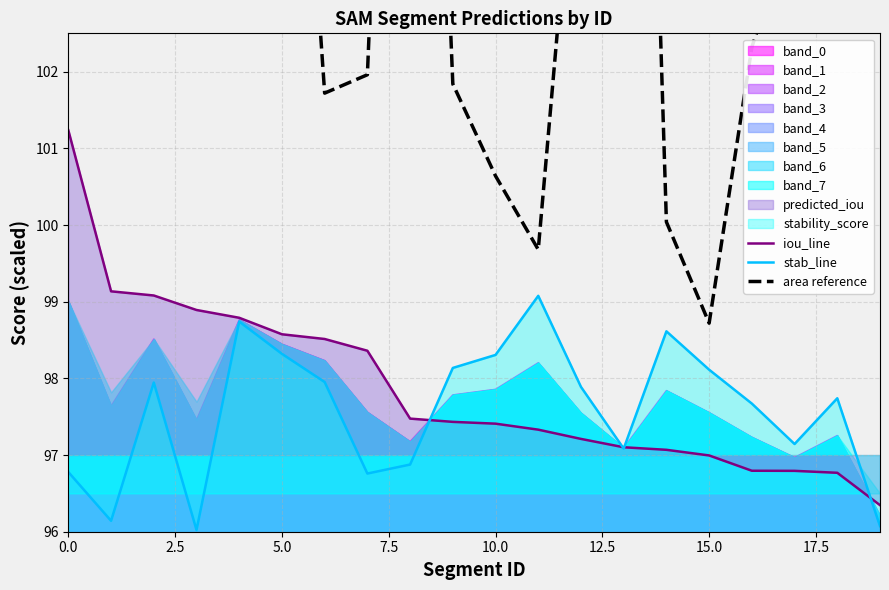

What is the maximum value for iou_line?

101.2